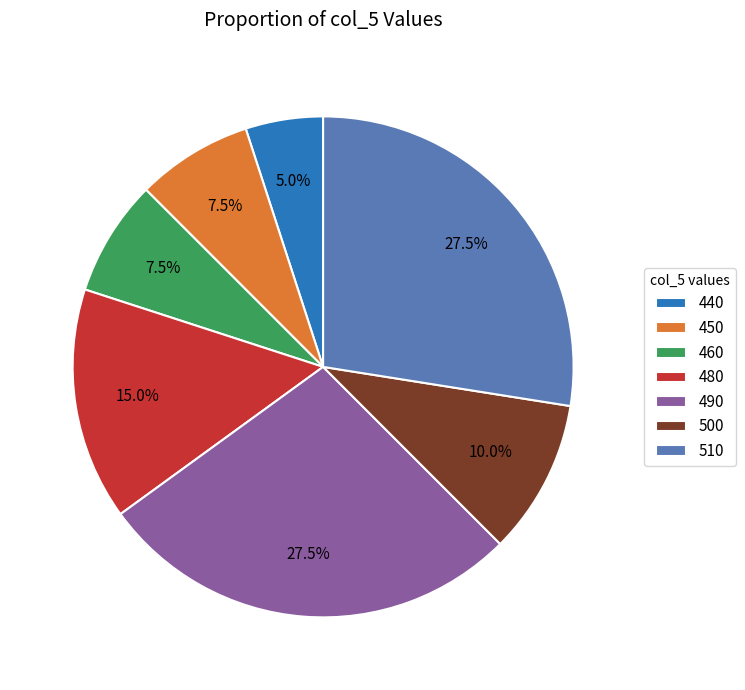

How many segments does this pie chart have?

7